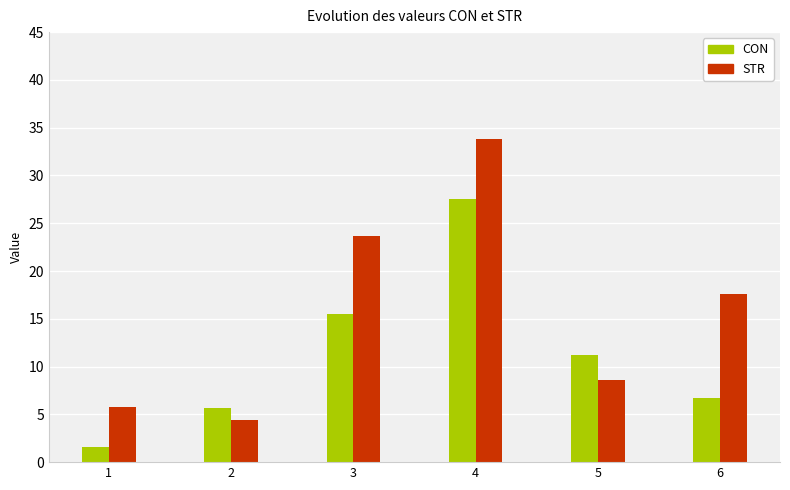

Is the value of STR at 3 greater than the value of CON at 6?

Yes